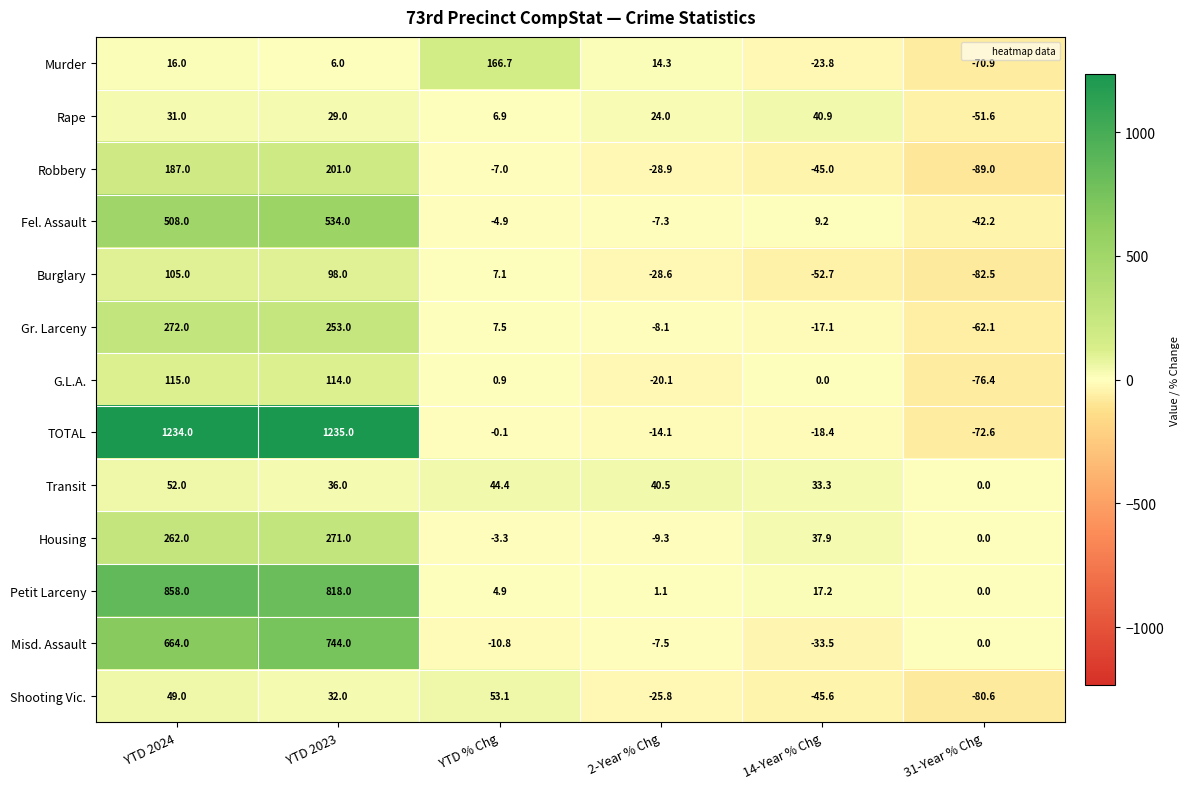

How many positive values does the Burglary series have?

3